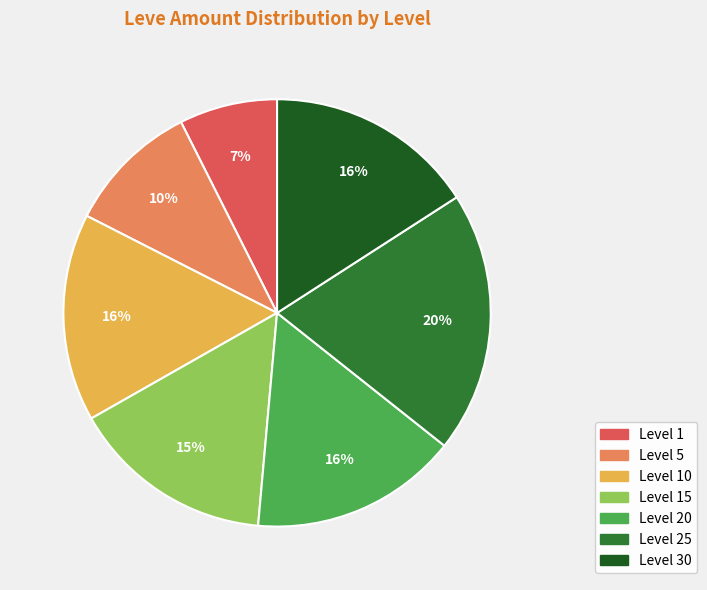

Is there a majority slice in this chart?

No